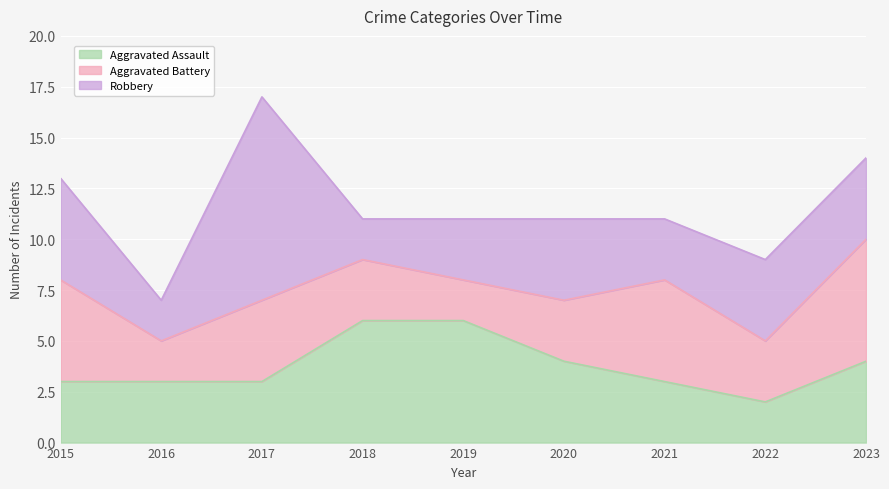

How many interior local peaks does the Aggravated Battery series have?

2